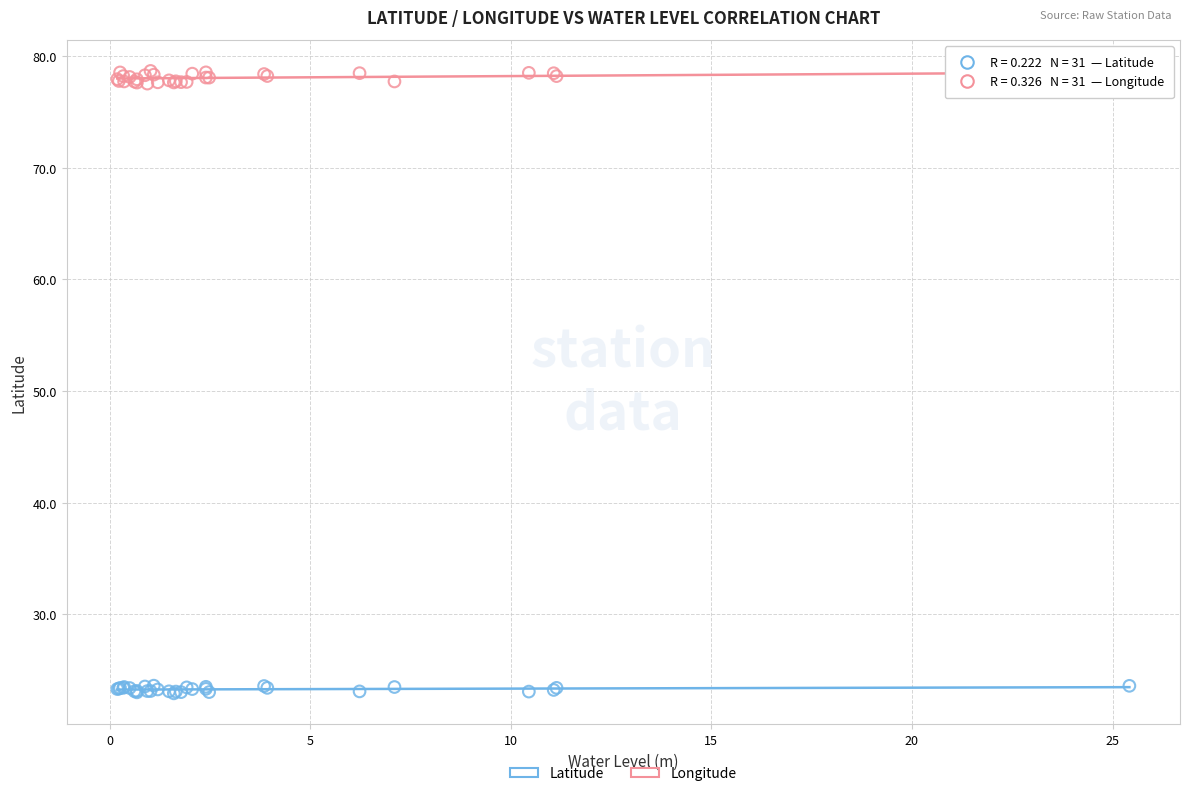

Which series reaches the maximum Y coordinate?

Longitude